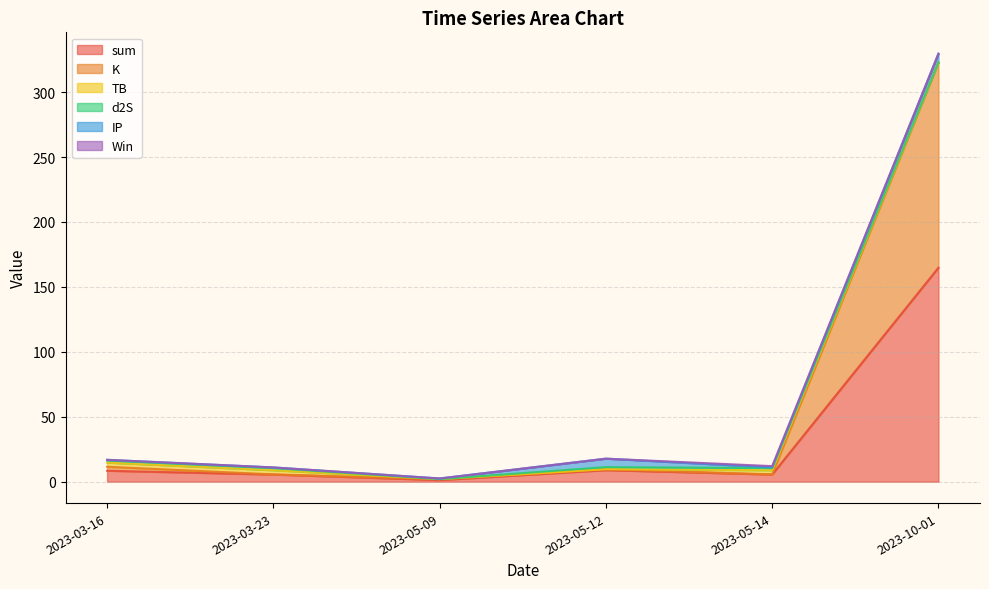

What is the value of the TB point at the 5th from the left?

3.2